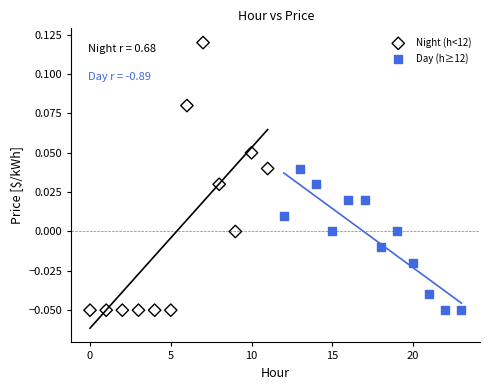

Which series has the widest spread of Y values?

Night (h<12)